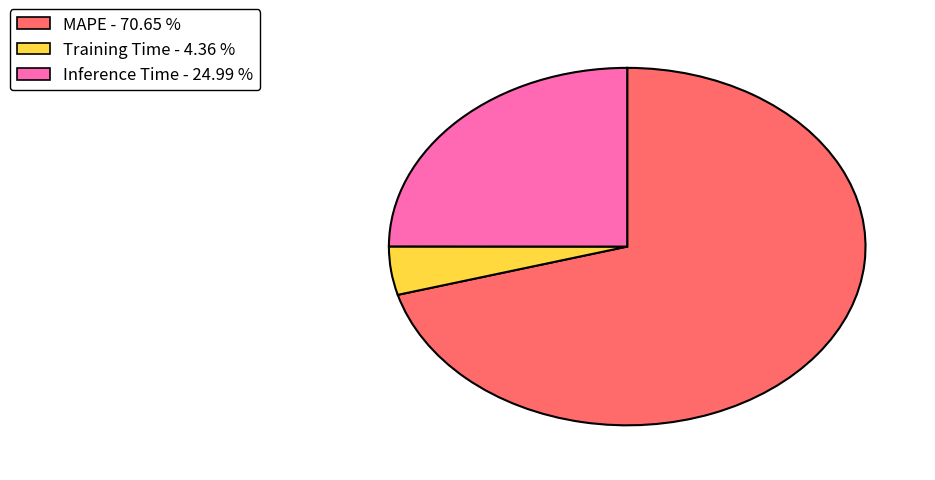

Count the number of slices in the pie.

3